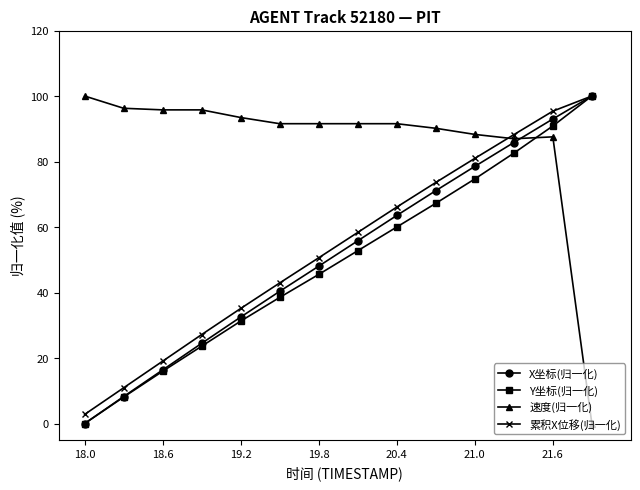

What is the value of the 累积X位移(归一化) point at the 10th from the left?

73.6